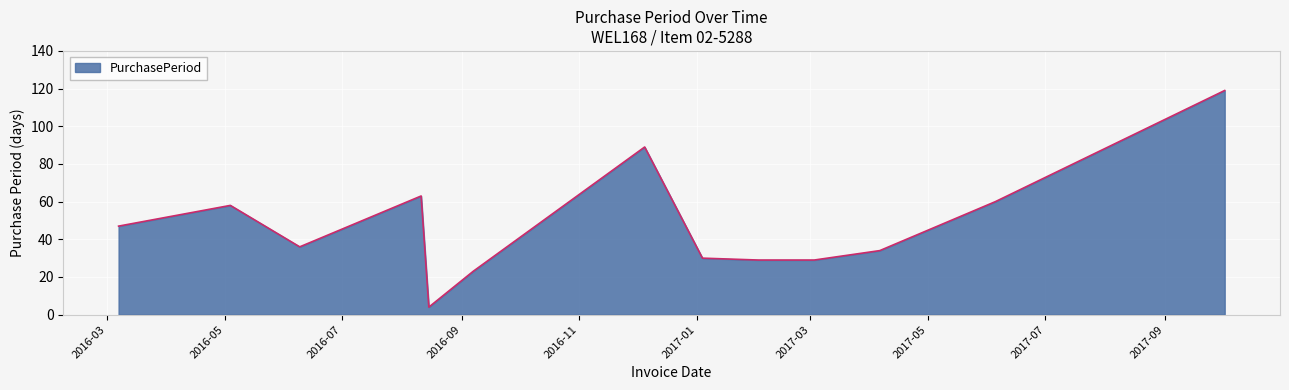

What is the difference between the maximum and minimum values?

115